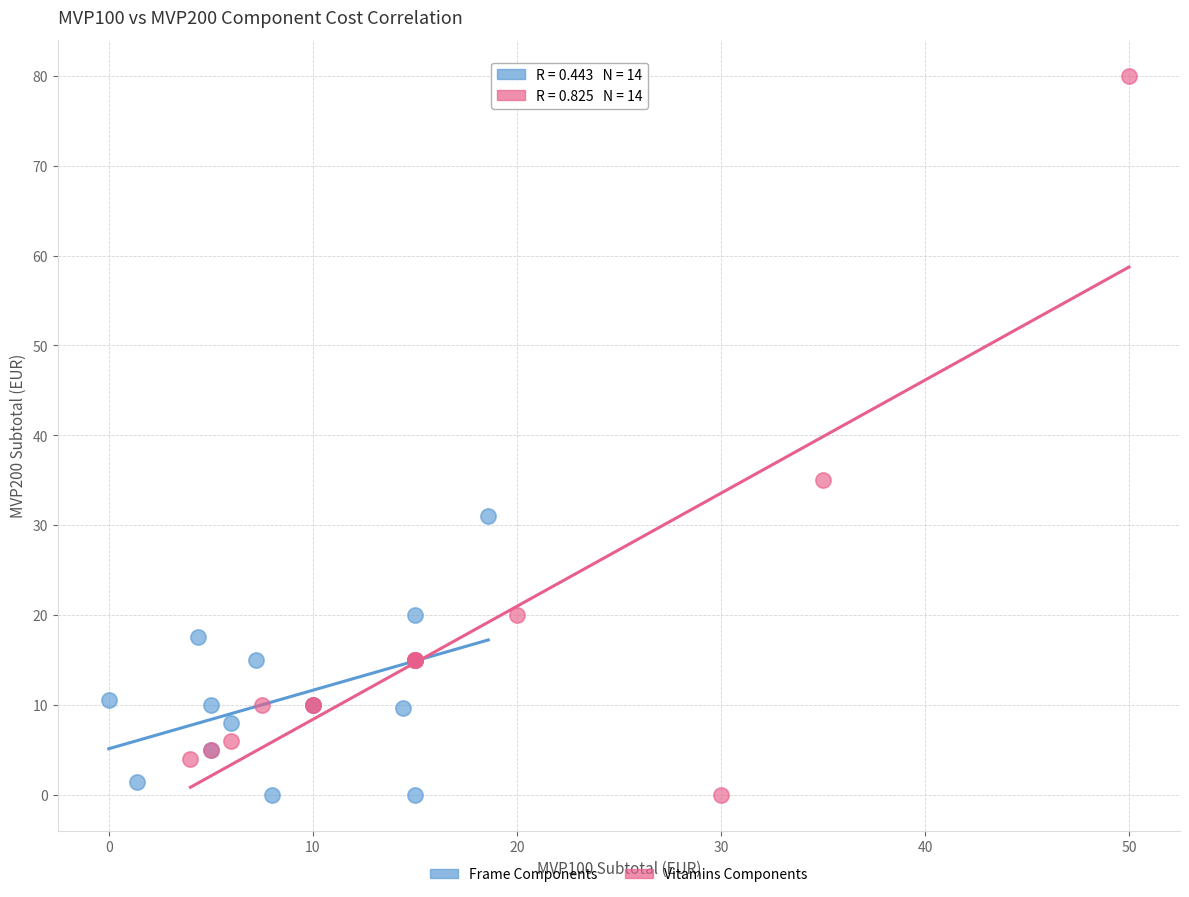

Which series has the largest Y range (max minus min)?

Vitamins Components